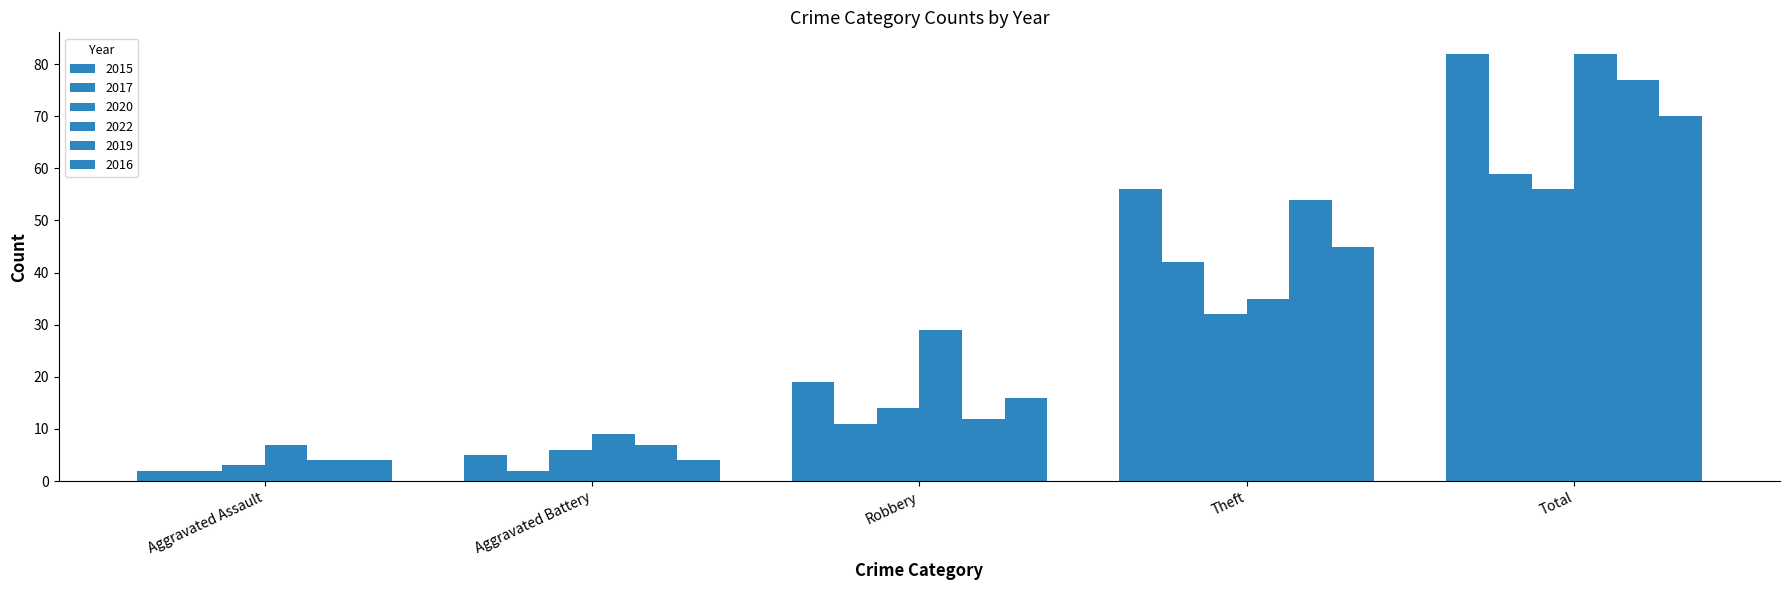

What is the label of the 3rd bar from the left?

Robbery